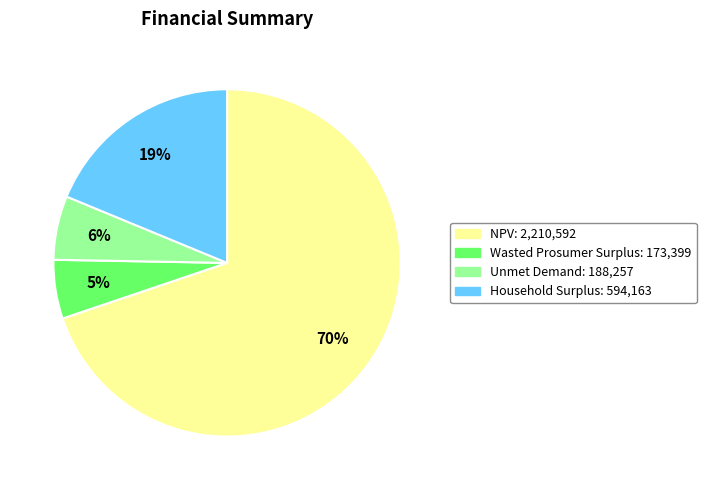

To the nearest percent, what is the average slice percentage?

25%